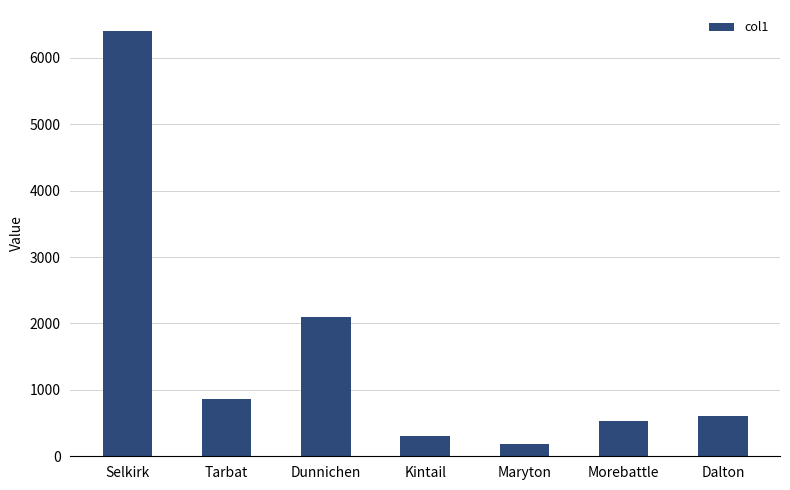

Count the number of categories in the chart.

7